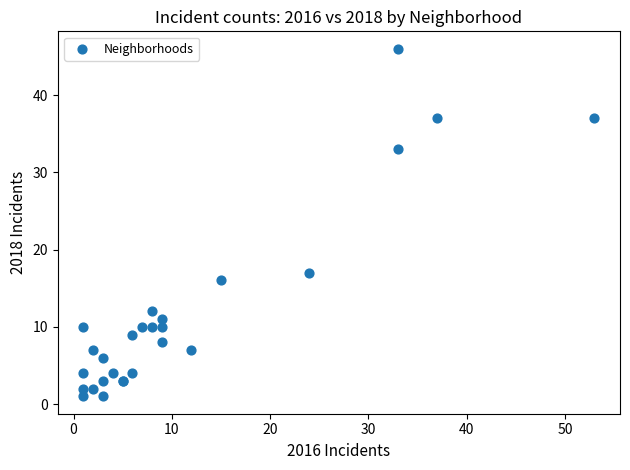

What Y value in the scatter plot is closest to 23?

17